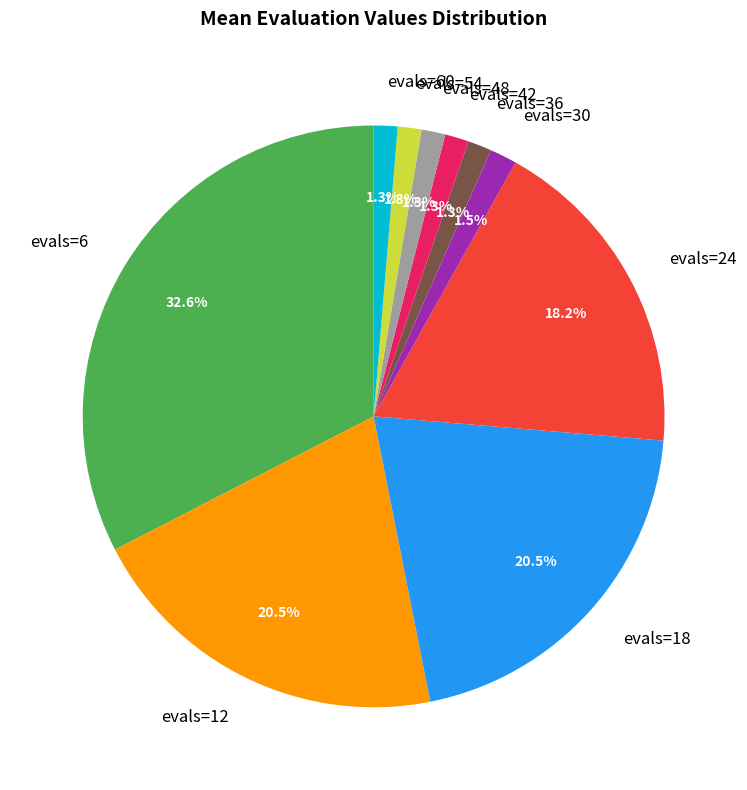

Is there any slice that represents more than half of the pie?

No